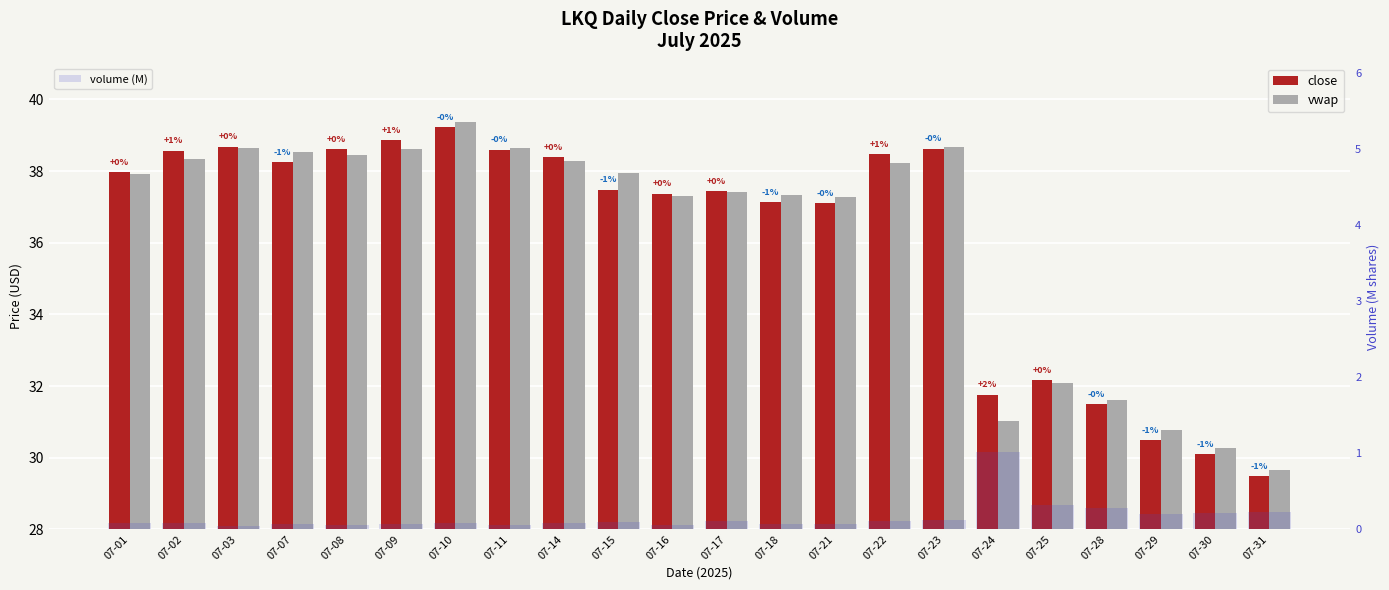

Reading left to right, what are all the values shown in this chart?

close: 07-01=38.0	07-02=38.6	07-03=38.7	07-07=38.3	07-08=38.6	07-09=38.9	07-10=39.2	07-11=38.6	07-14=38.4	07-15=37.5	07-16=37.4	07-17=37.4	07-18=37.1	07-21=37.1	07-22=38.5	07-23=38.6	07-24=31.8	07-25=32.2	07-28=31.5	07-29=30.5	07-30=30.1	07-31=29.5
vwap: 07-01=37.9	07-02=38.3	07-03=38.7	07-07=38.5	07-08=38.4	07-09=38.6	07-10=39.4	07-11=38.6	07-14=38.3	07-15=37.9	07-16=37.3	07-17=37.4	07-18=37.3	07-21=37.3	07-22=38.2	07-23=38.7	07-24=31.0	07-25=32.1	07-28=31.6	07-29=30.8	07-30=30.3	07-31=29.7
volume (M): 07-01=0.1	07-02=0.1	07-03=0.0	07-07=0.1	07-08=0.1	07-09=0.1	07-10=0.1	07-11=0.1	07-14=0.1	07-15=0.1	07-16=0.1	07-17=0.1	07-18=0.1	07-21=0.1	07-22=0.1	07-23=0.1	07-24=1.0	07-25=0.3	07-28=0.3	07-29=0.2	07-30=0.2	07-31=0.2